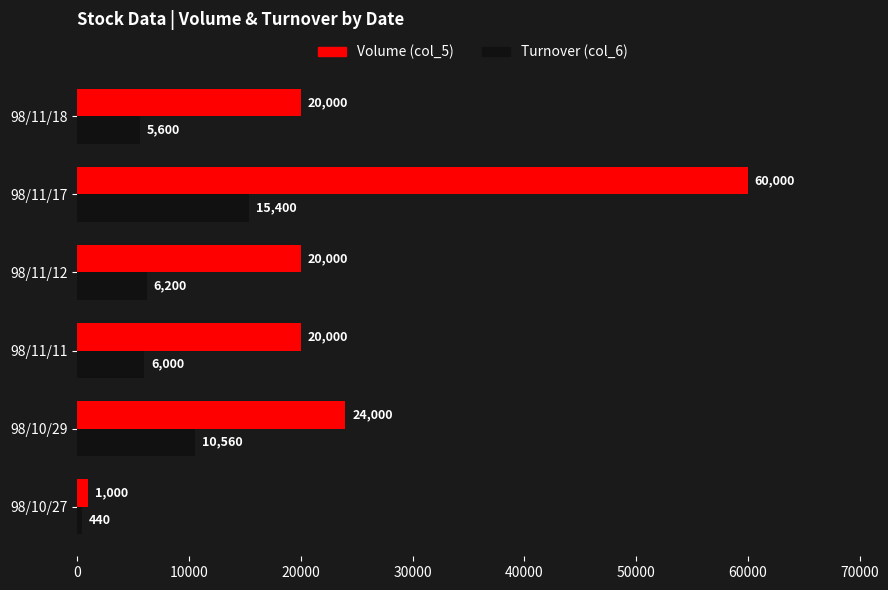

Which series has the largest range (max minus min)?

Volume (col_5)